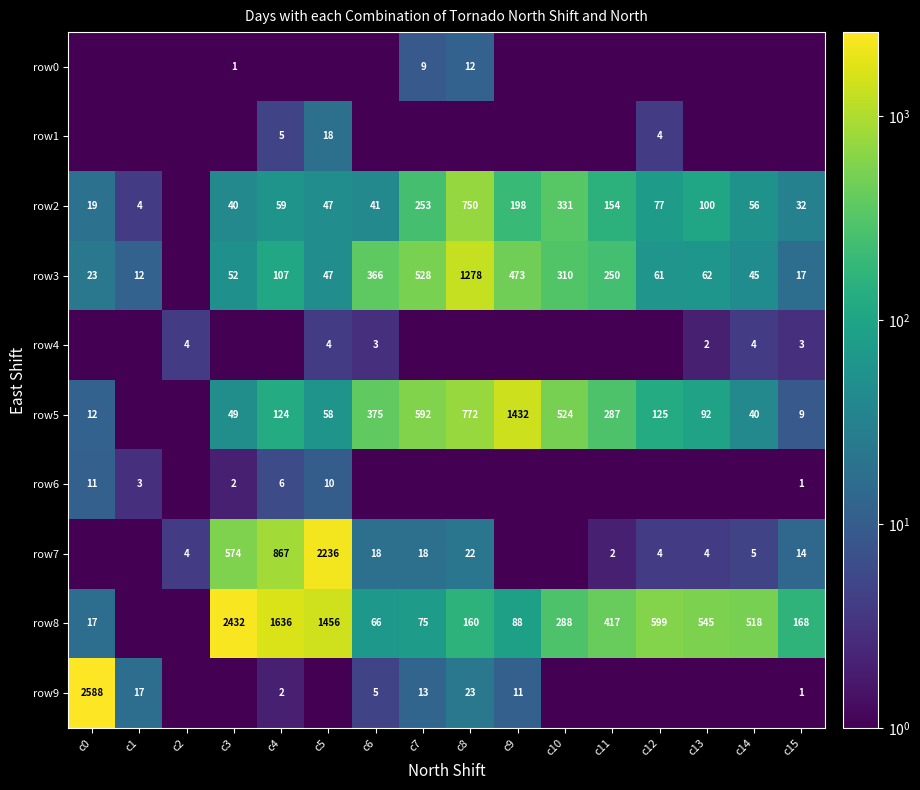

What is the sum of the row3 values at c14 and c6?

411.0